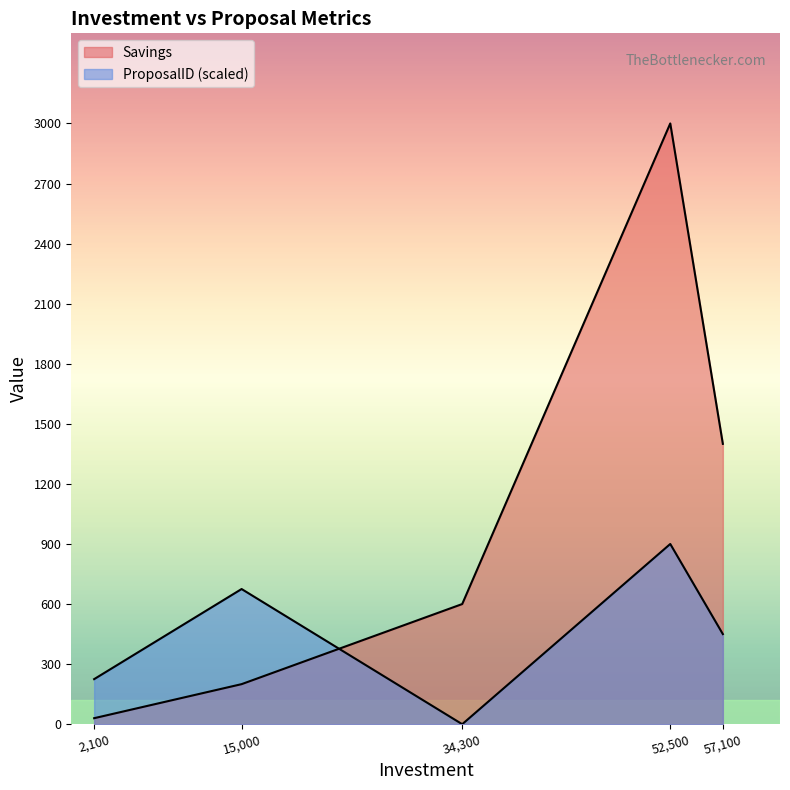

What is the value of the ProposalID point at the 5th from the left?

450